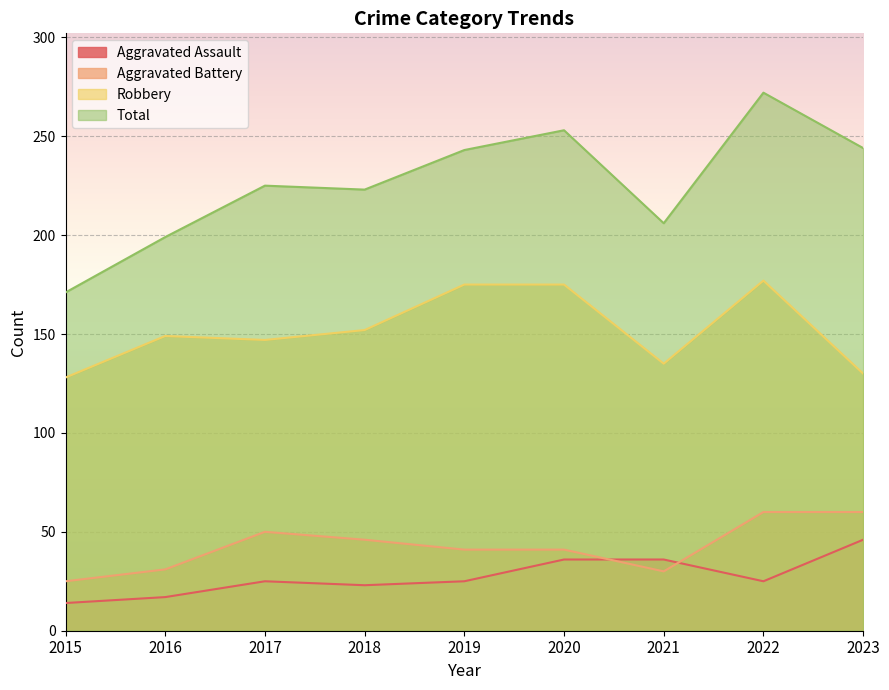

What is the difference between the second highest and second lowest values in the Aggravated Assault series?

19